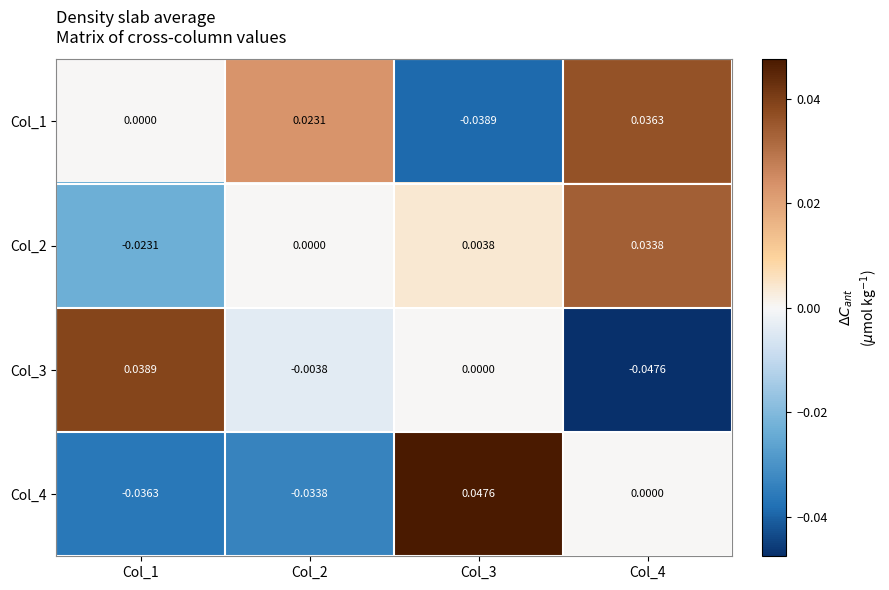

Is the value of Col_1 at Col_1 greater than the value of Col_4 at Col_3?

No